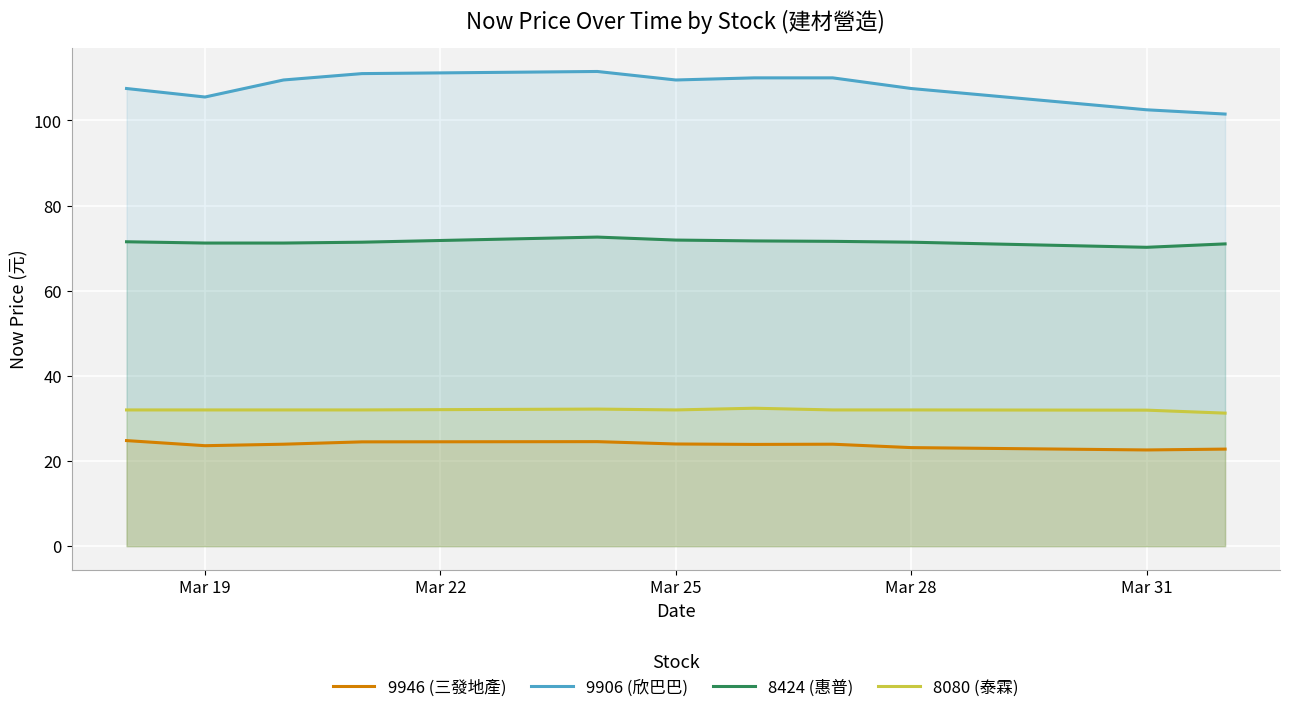

Rank the series at Mar 25 from highest to lowest value.

9906 (欣巴巴), 8424 (惠普), 8080 (泰霖), 9946 (三發地產)